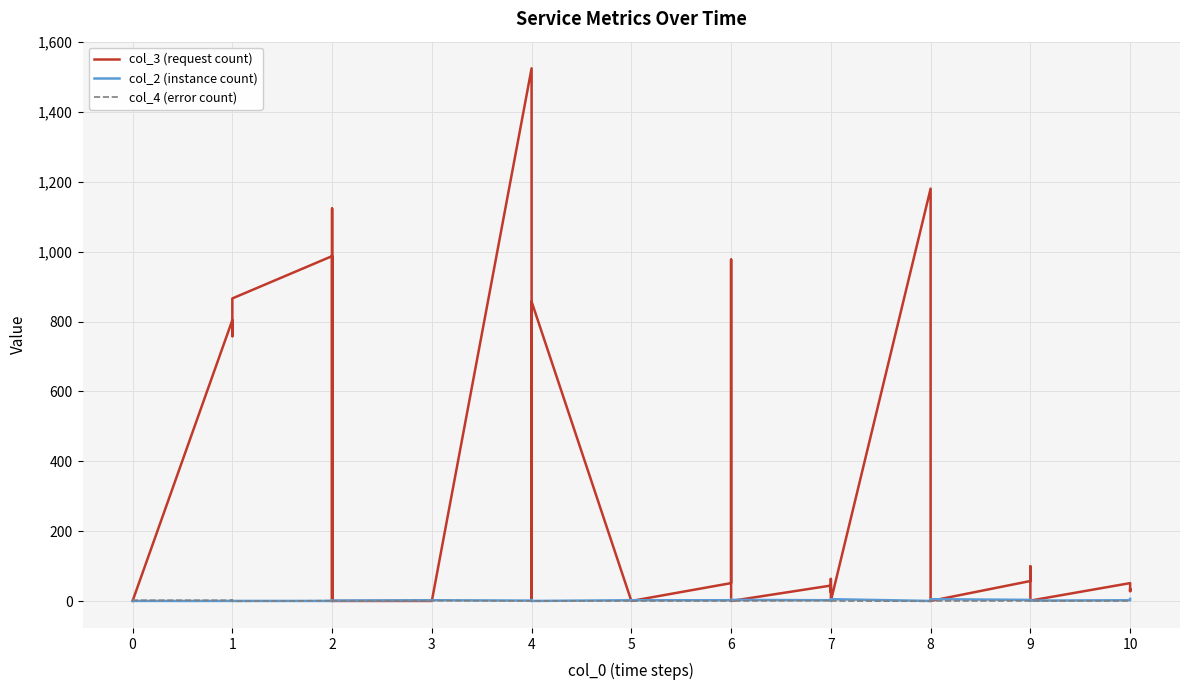

The col_4 (error count) series shows 1 at 9. True or false?

False